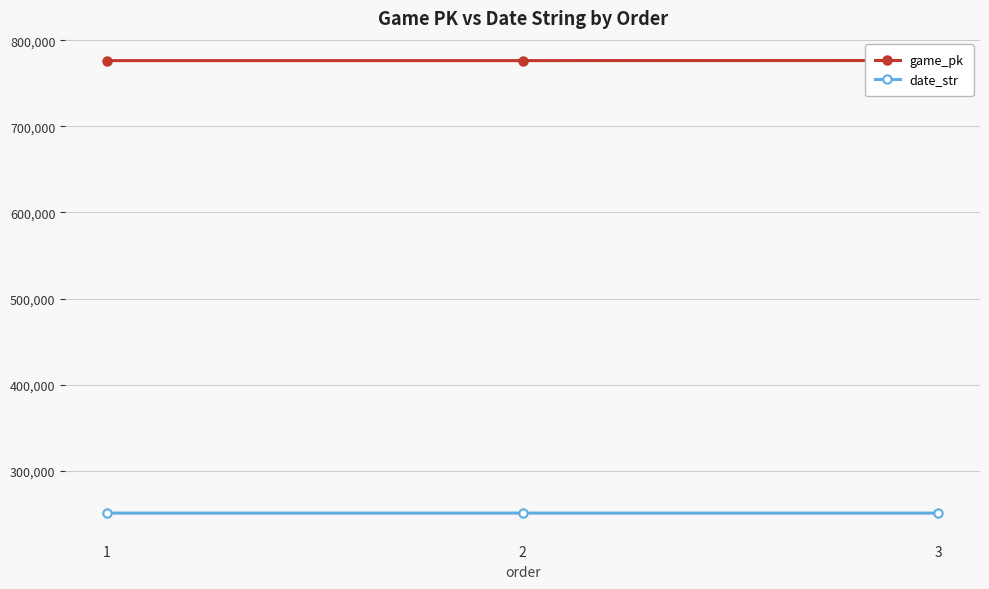

Does the chart have visible grid lines?

Yes